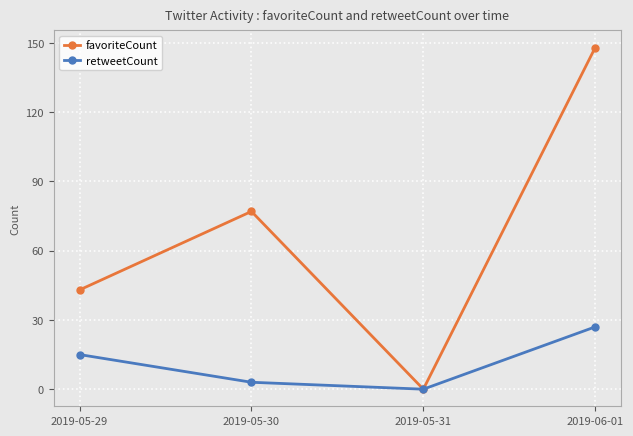

What position from the right is 2019-05-30?

3